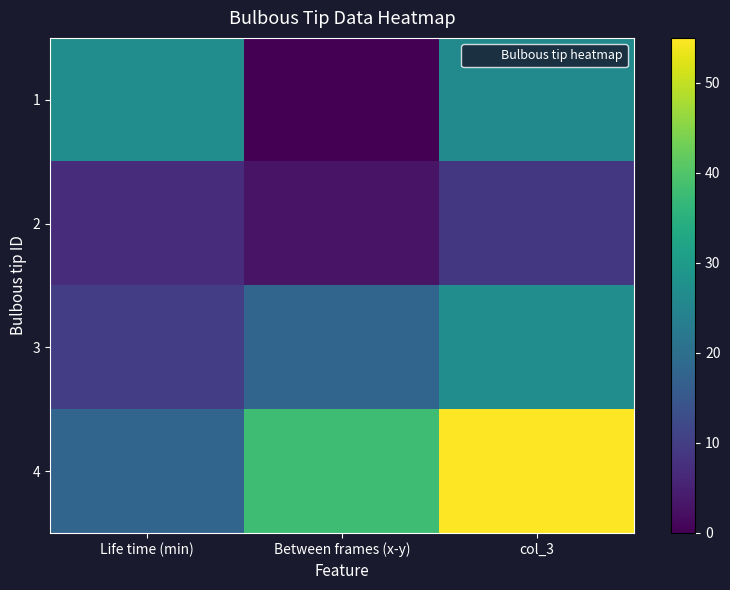

Between Between frames (x-y) and col_3, which is larger?

col_3